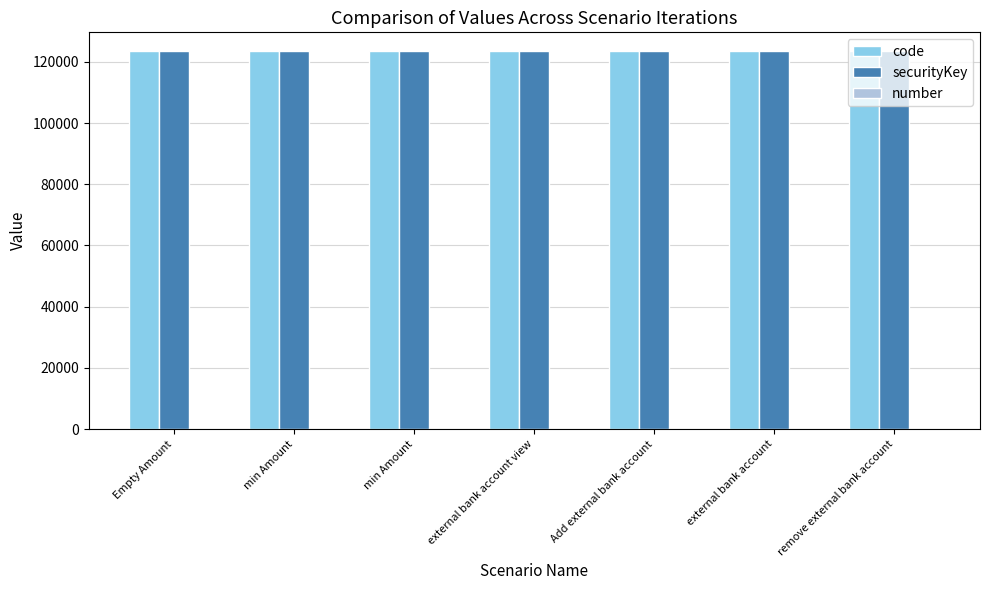

What is the label of the 3rd bar from the right?

Add external bank account